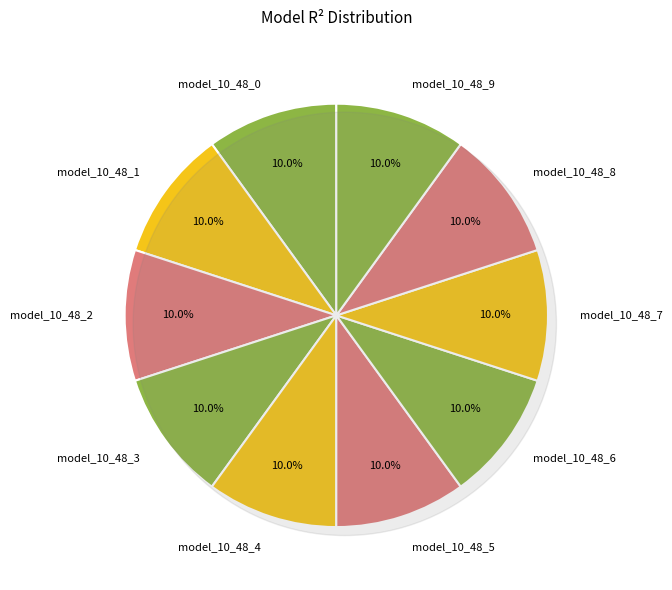

How many slices are in this pie chart?

10